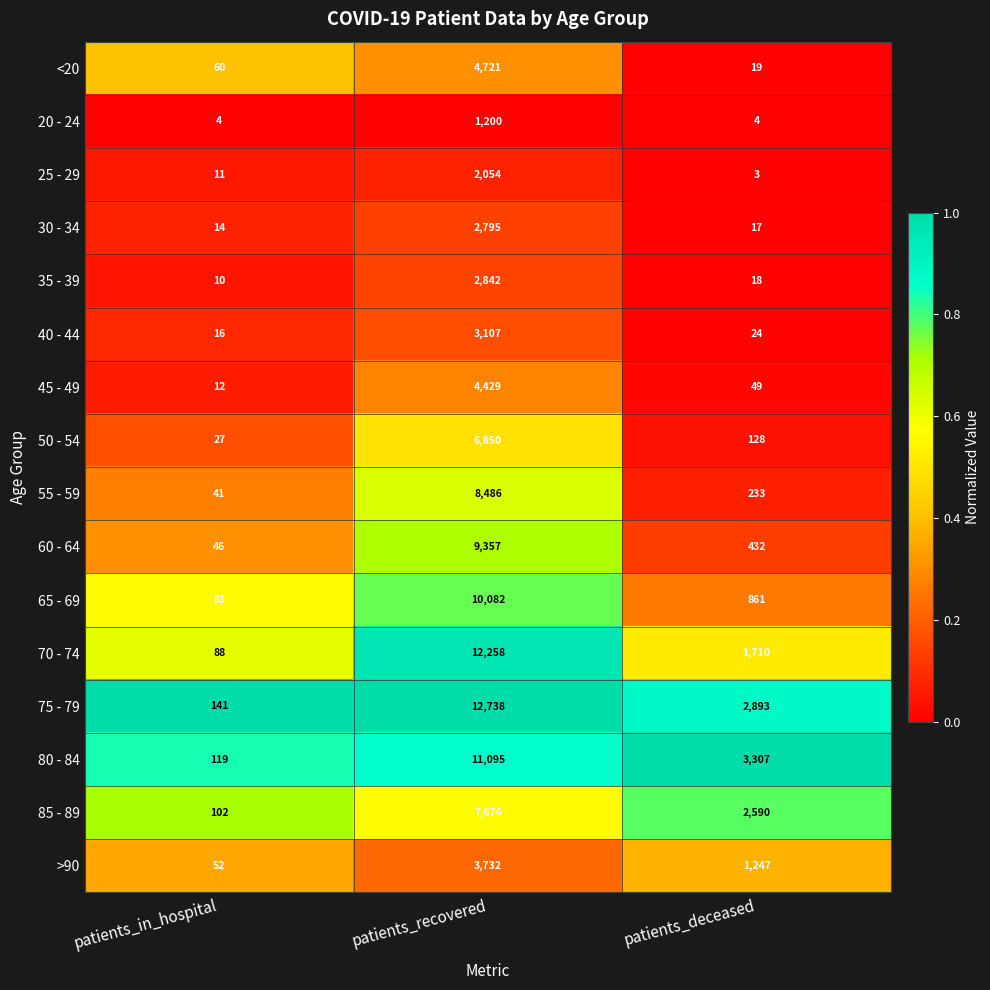

Which series has the largest total across all categories?

75 - 79